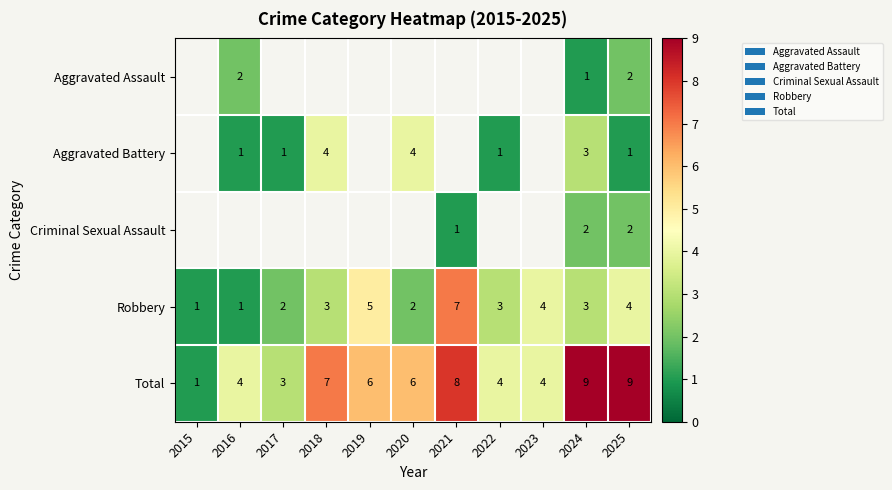

How many Total values are between 4 and 8?

7